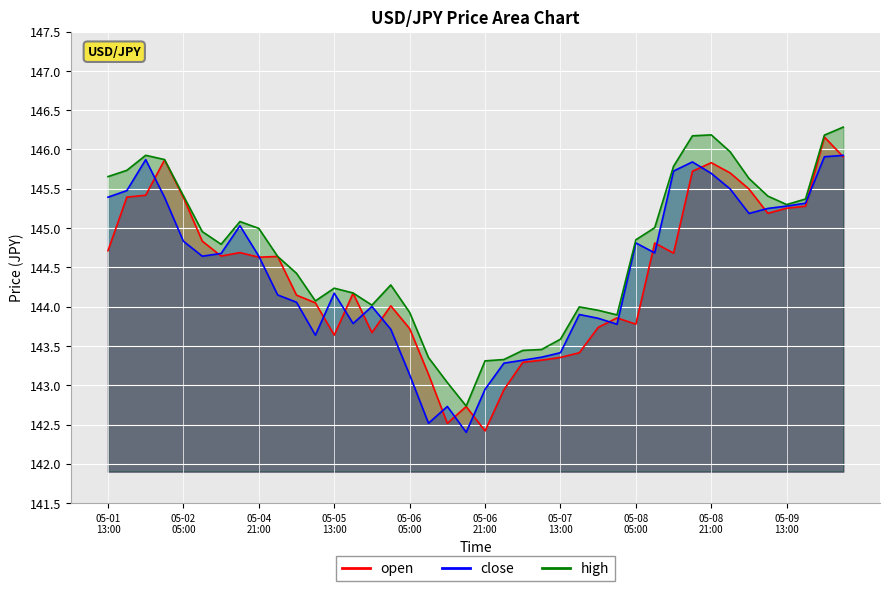

What is the difference between the second highest and minimum values in the close series?

3.5